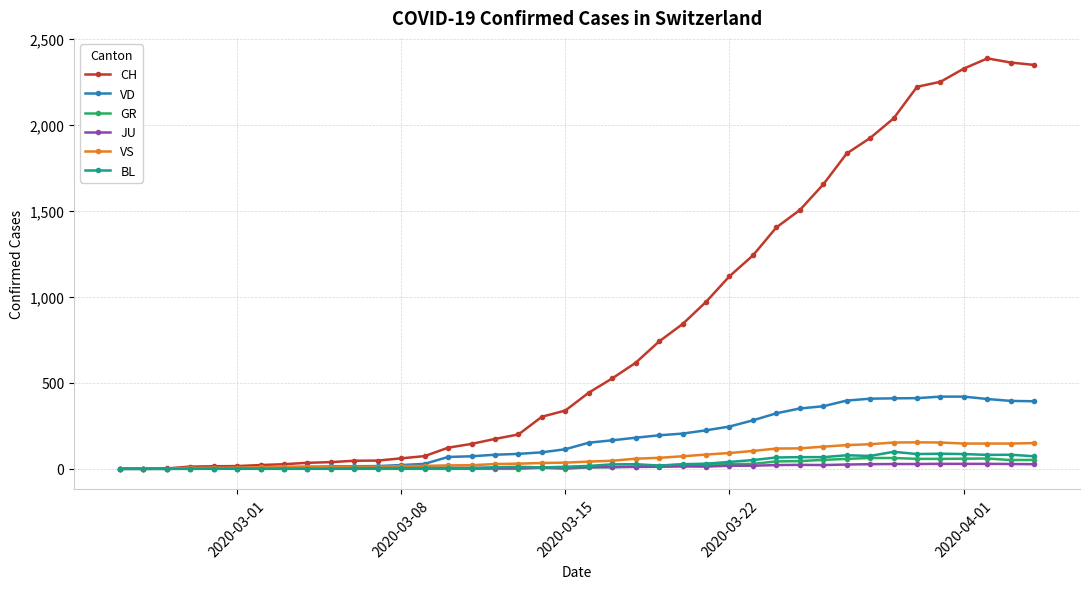

What is the value of the GR point at the 35th from the left?

58